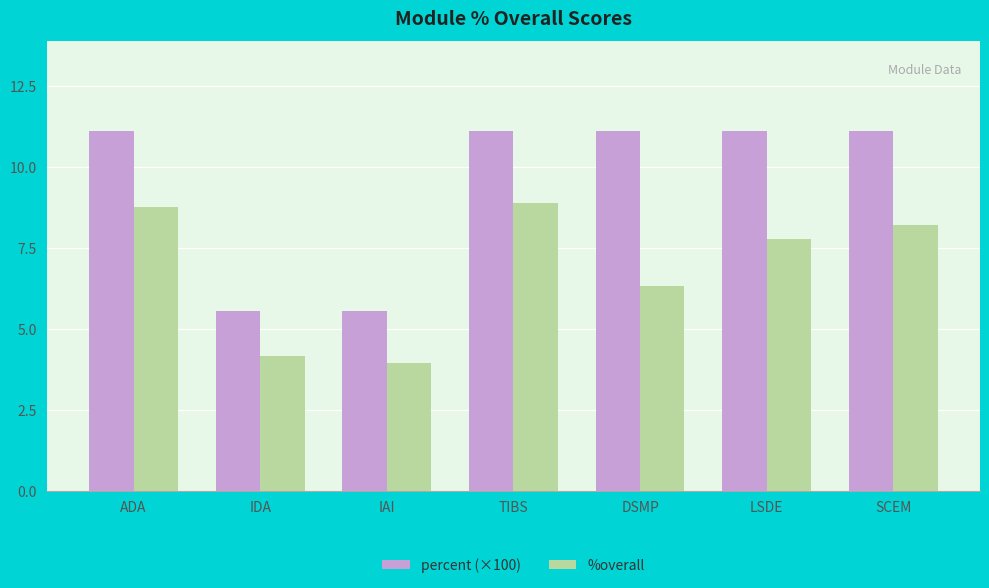

What is the sum of the %overall values at LSDE and IAI?

11.7